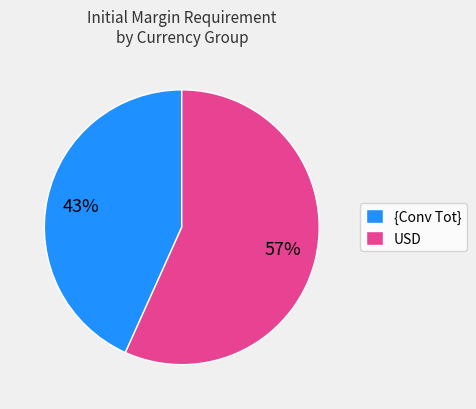

Which category has the smallest portion of the pie?

{Conv Tot}